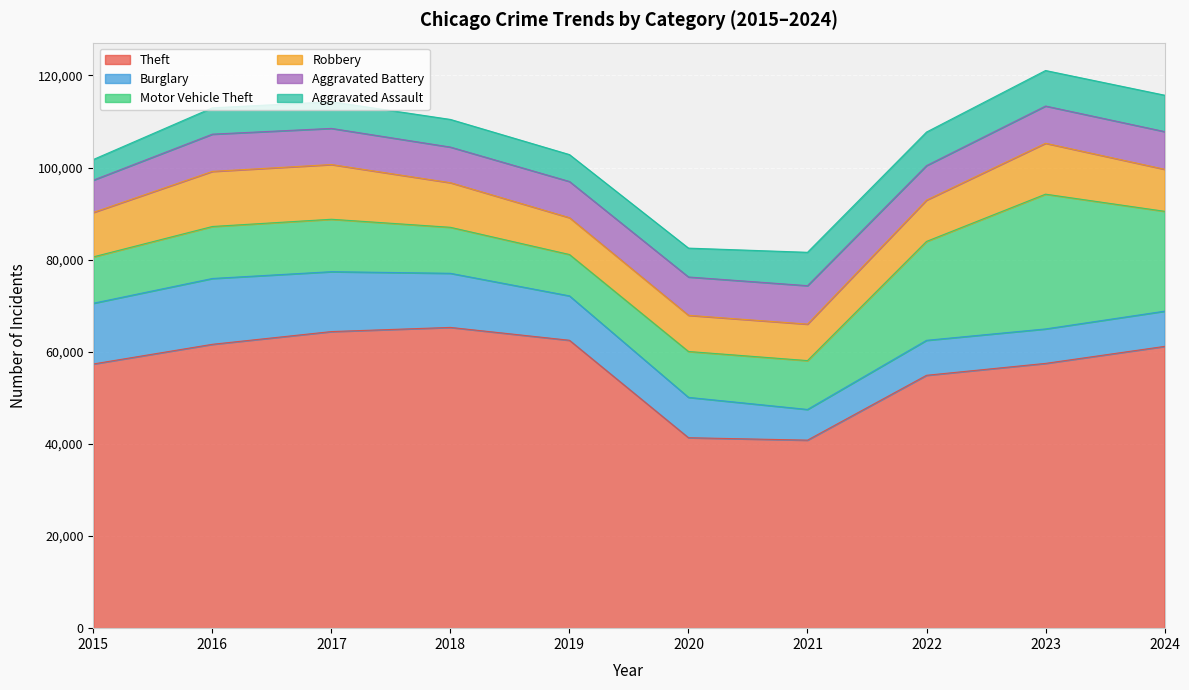

At which category does the chart reach its peak across all series?

2018